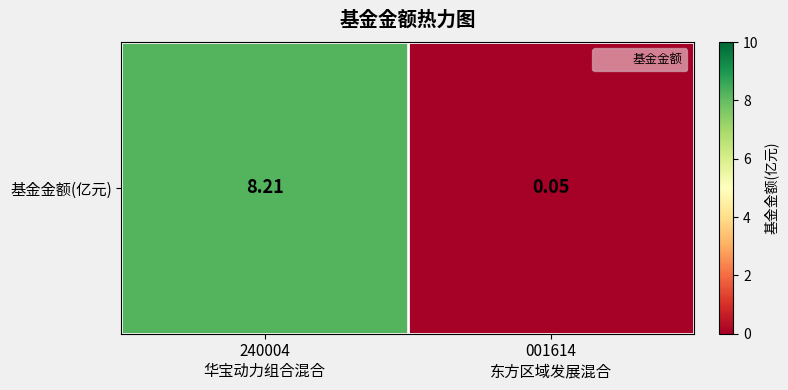

Reading left to right, what are all the values shown in this chart?

8.2	0.1